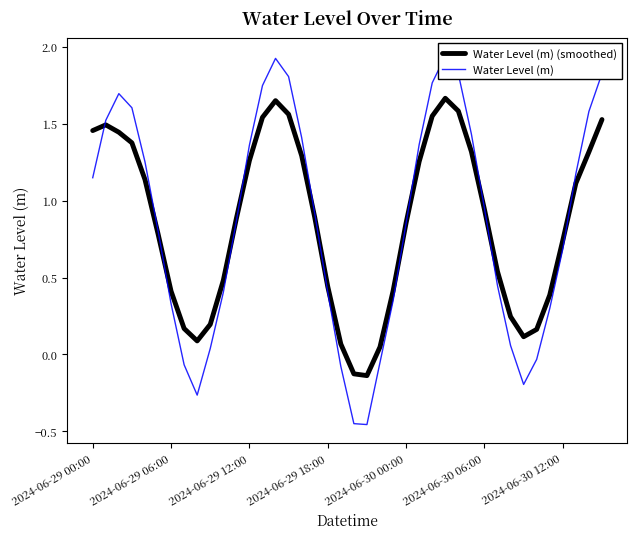

Where is Water Level (m) nearest to the value 0?

34